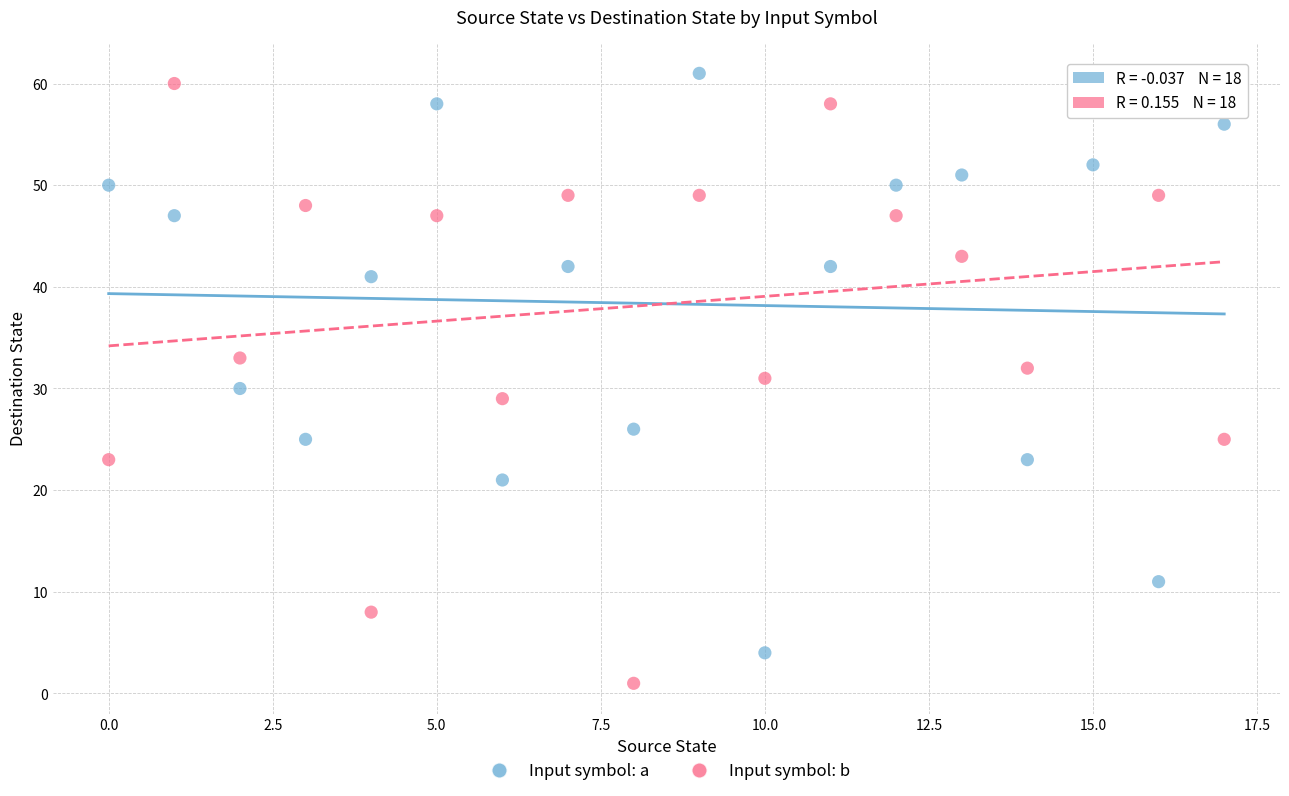

What are all the series names shown in the legend?

Input symbol: a, Input symbol: b